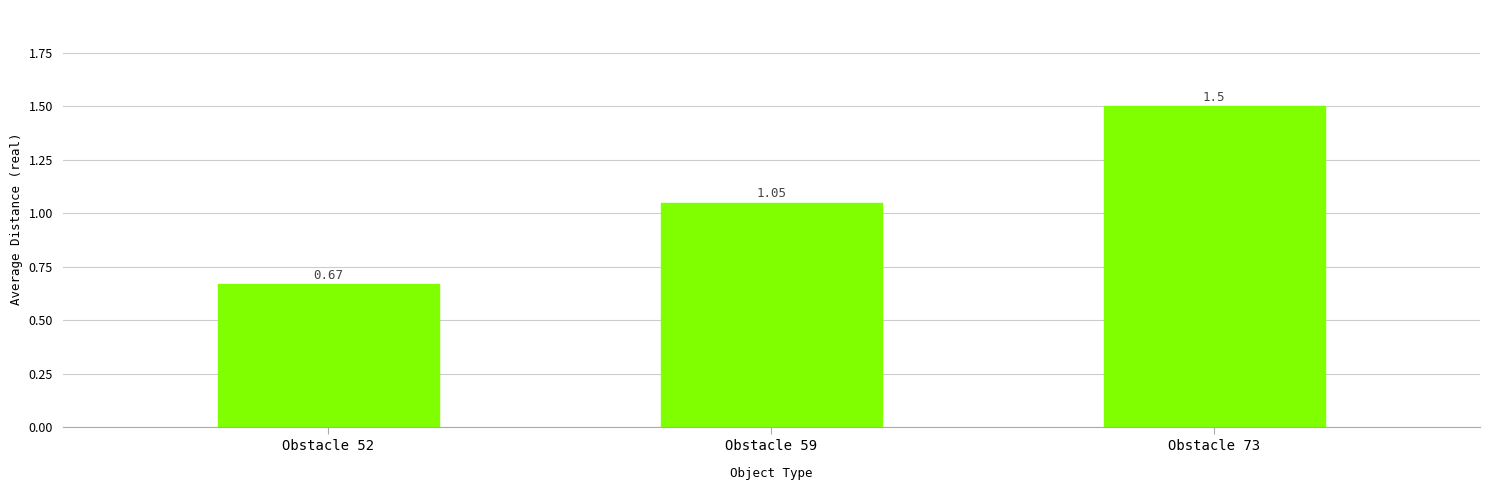

Rank the categories by value from lowest to highest.

Obstacle 52, Obstacle 59, Obstacle 73